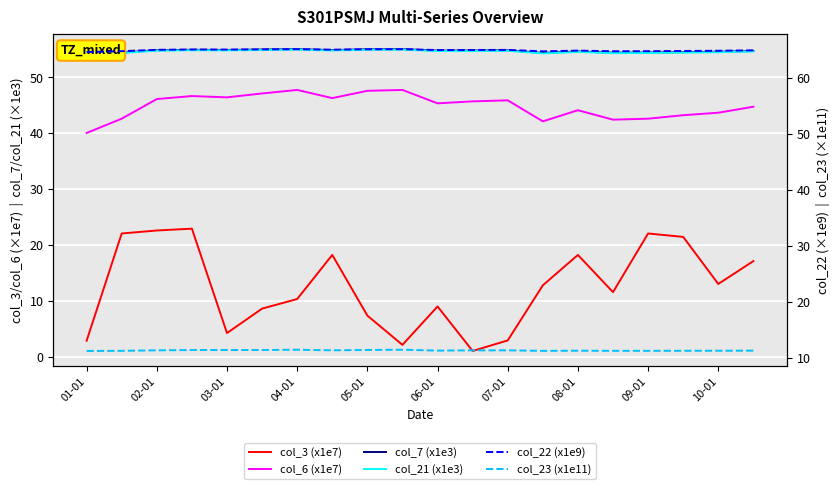

How many lines are shown in the chart?

6